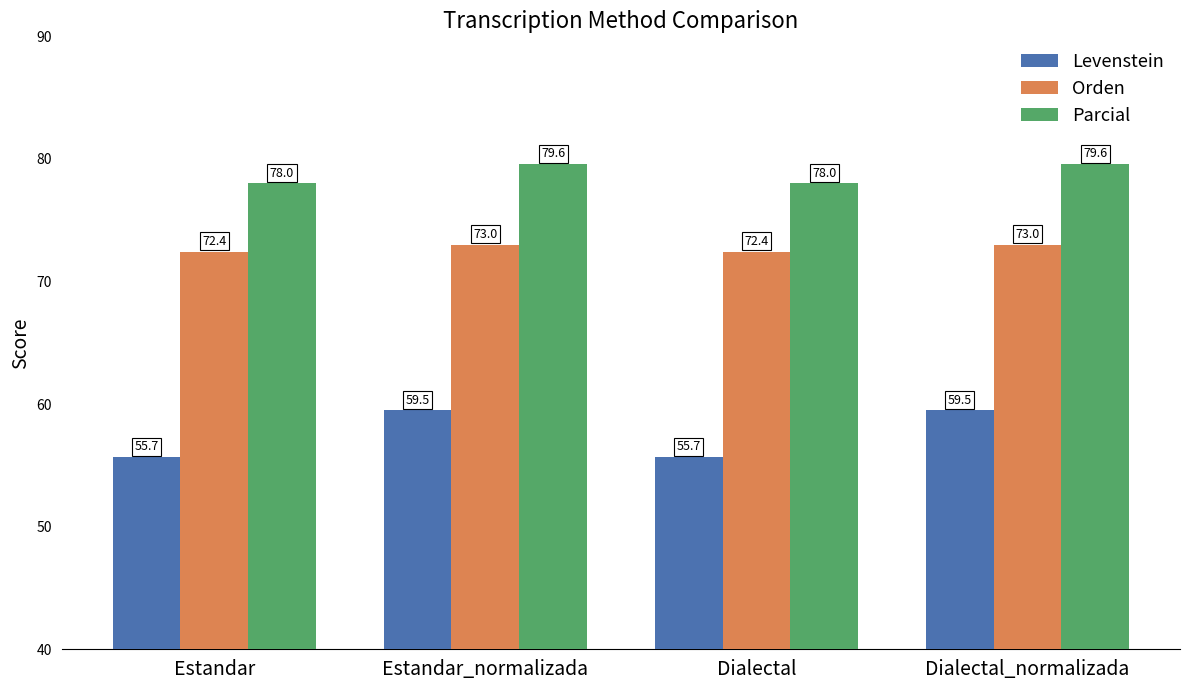

Read the Orden value at Estandar_normalizada.

73.0